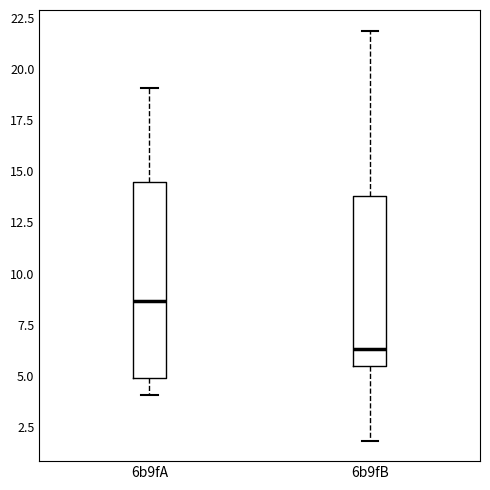

Where does the upper whisker of the box for 6b9fB end on the y-axis? The values are not printed on the chart, so give them approximately, as read against the axis.

22.0